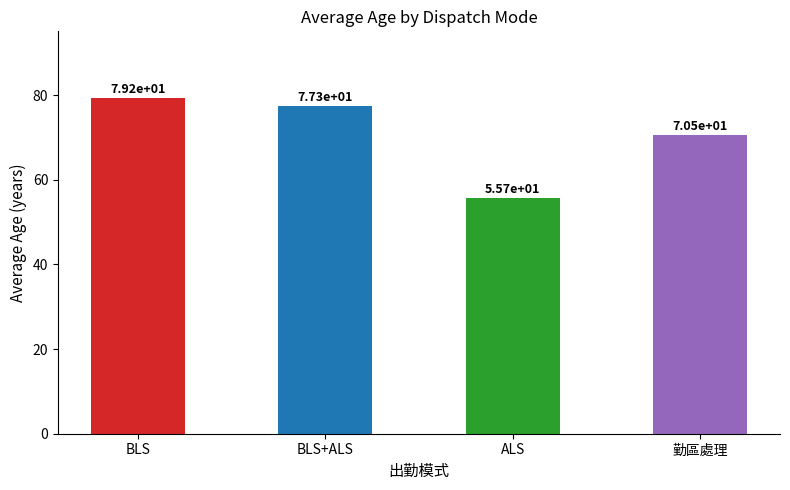

True or false: the data shows 26.5 at ALS.

False